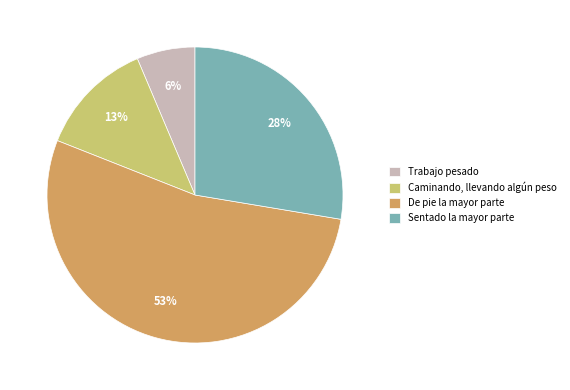

Is the sum of Sentado la mayor parte and Trabajo pesado greater than half?

No